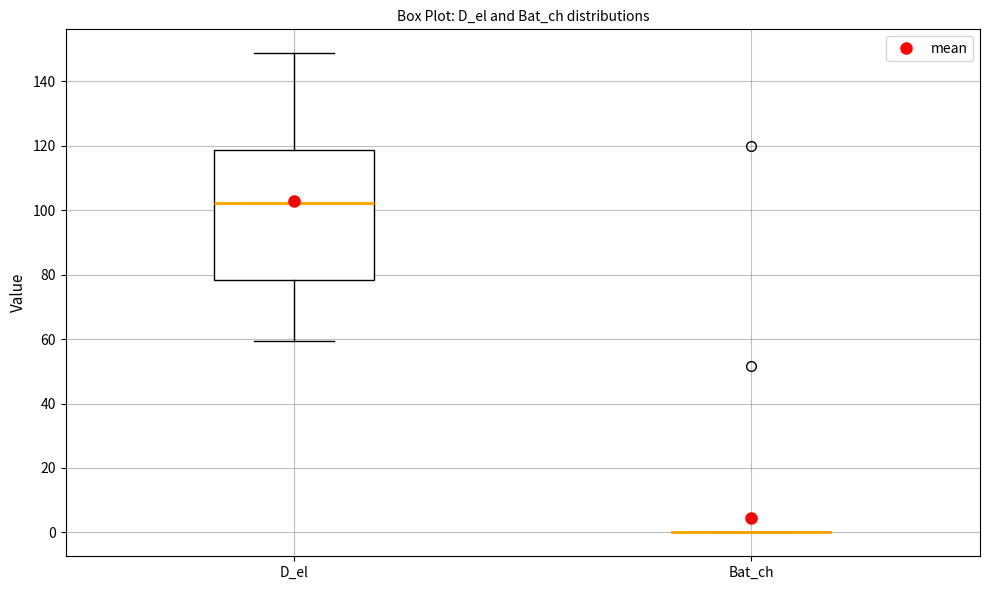

Reading left to right, read every box against the y-axis: the position of its median line, the range the box covers, and the ends of its whiskers. The values are not printed on the chart, so give them approximately, as read against the axis.

D_el: median 102, box 78 to 118, whiskers 60 to 148
Bat_ch: box collapsed to a line at 0, whiskers 0 to 0